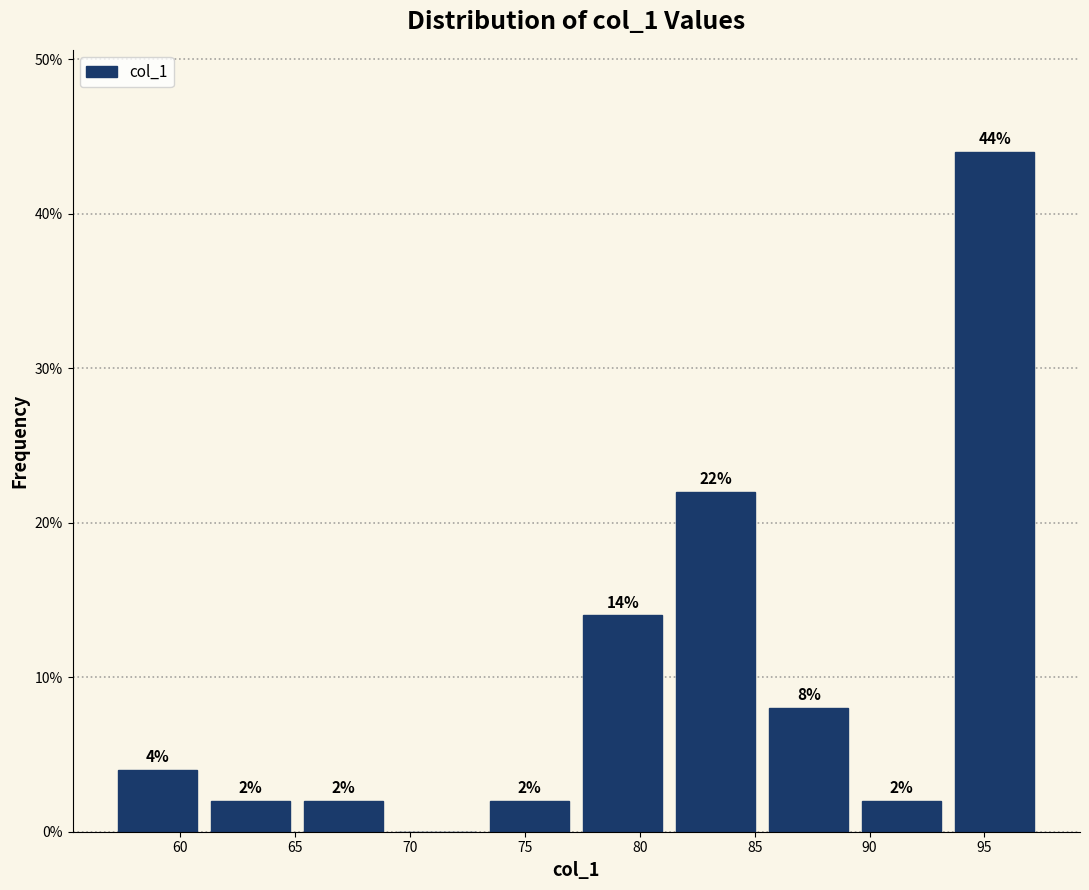

Over which range of the x-axis is the bar tallest?

93.5 to 97.5